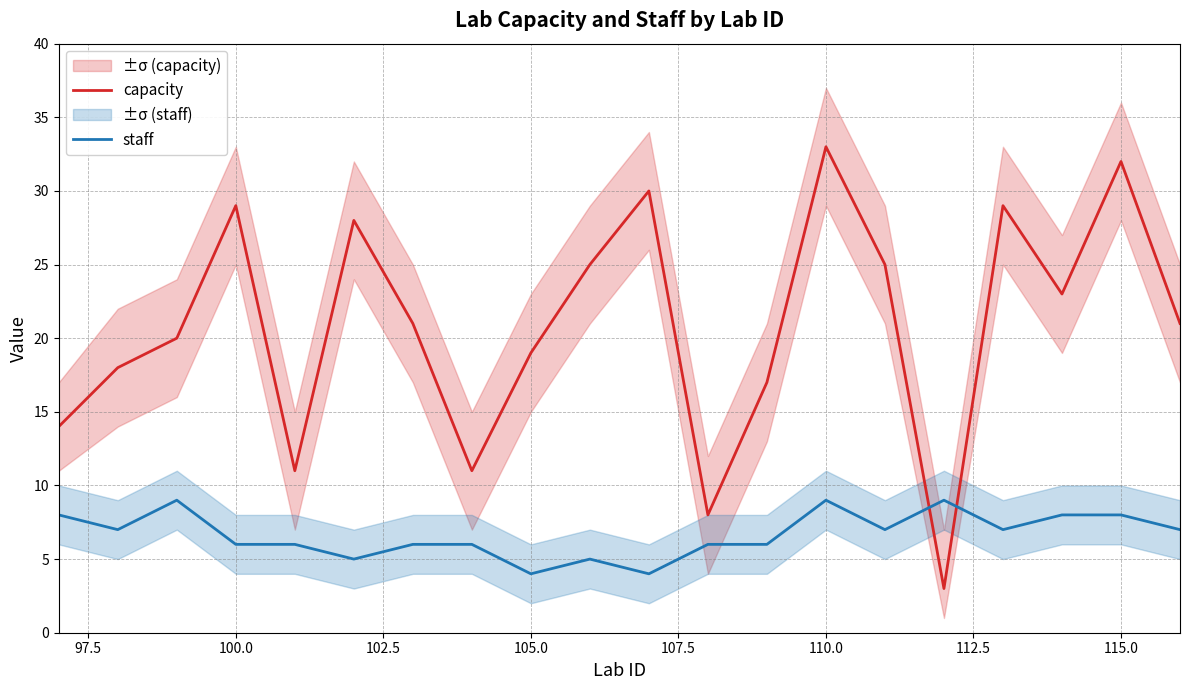

After their last crossing, which series has the higher values: staff or capacity?

capacity